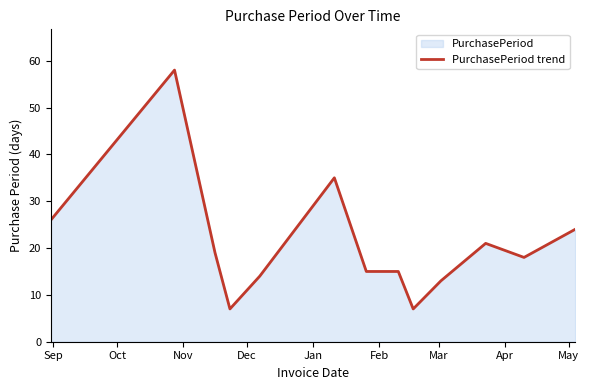

What is the minimum value shown in the chart?

7